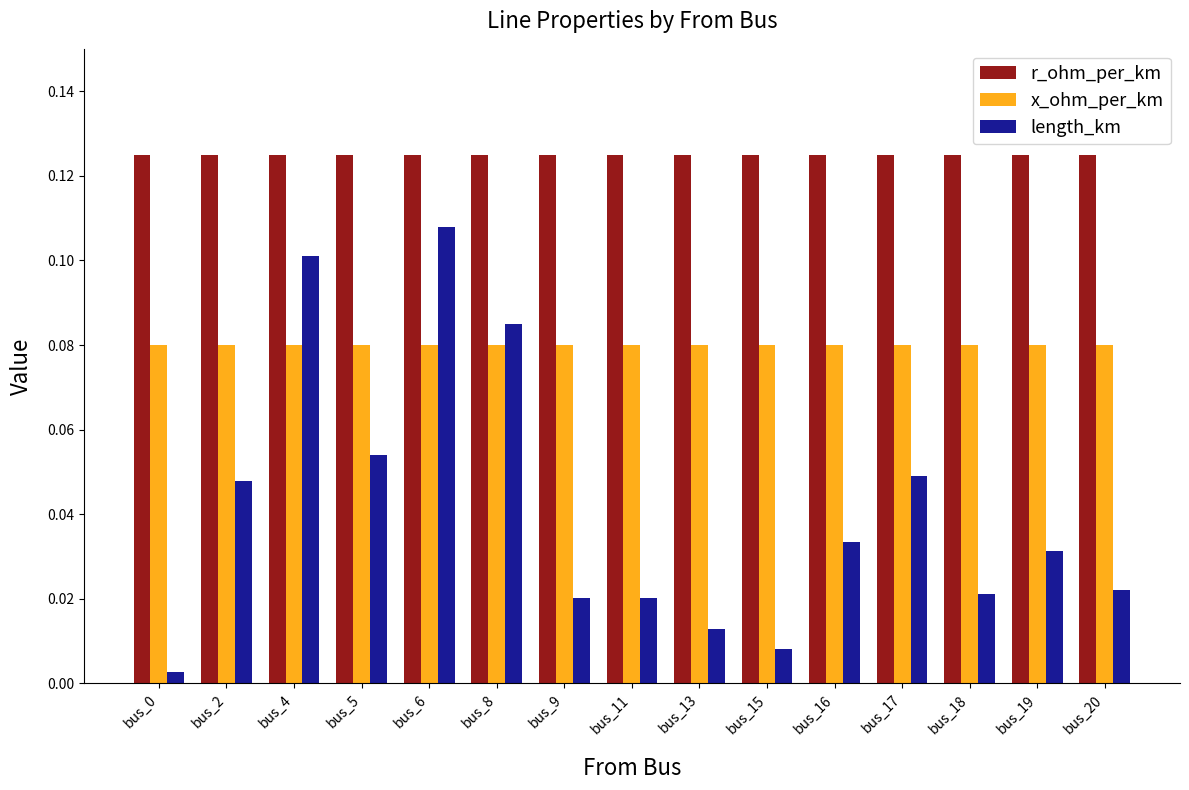

Which series has the largest total across all categories?

r_ohm_per_km